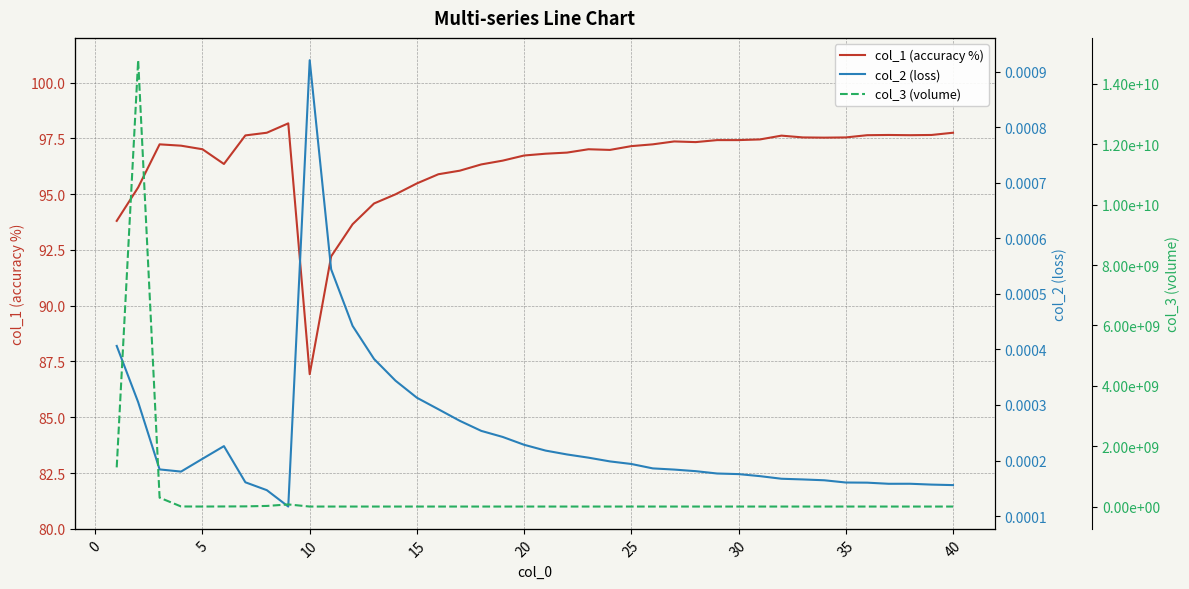

At which label does col_1 (accuracy %) reach its minimum?

10